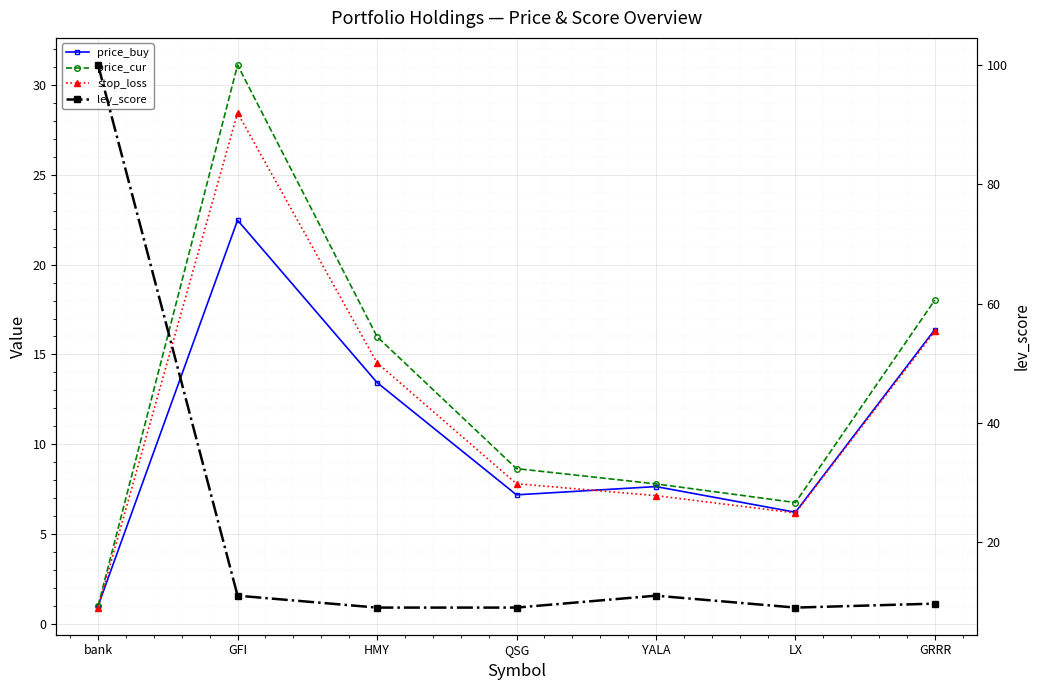

True or false: lev_score has more than 2 interior local peaks.

False